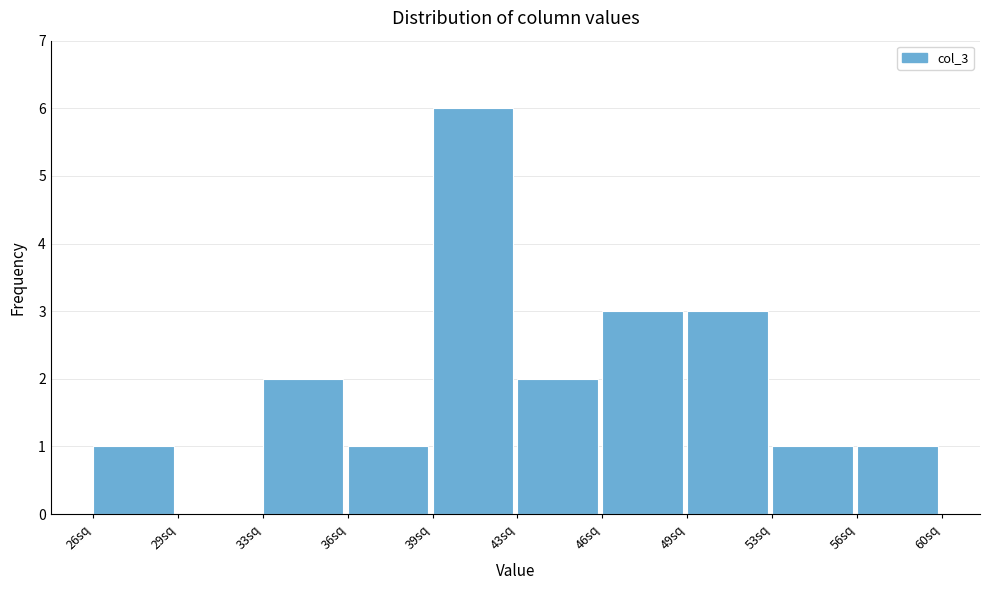

Reading right to left, extract all data points from this chart.

56sq=1	53sq=1	49sq=3	46sq=3	43sq=2	39sq=6	36sq=1	33sq=2	29sq=0	26sq=1